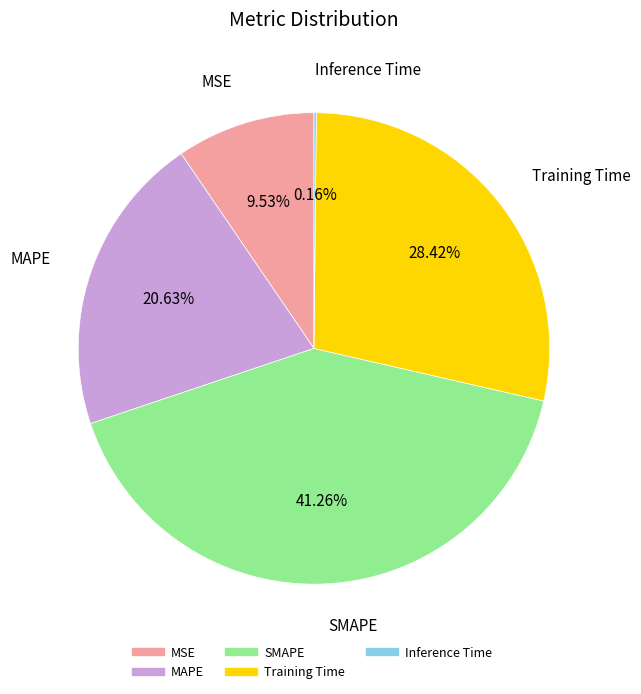

True or false: MSE accounts for 20% of the total.

False